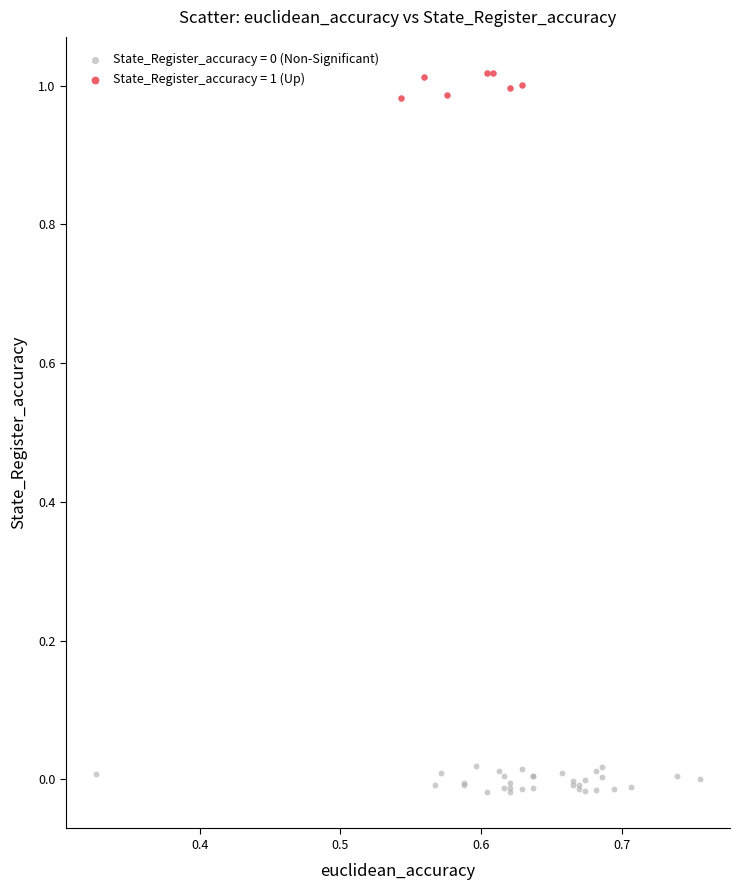

Which series reaches the maximum Y coordinate?

State_Register_accuracy = 1 (Up)